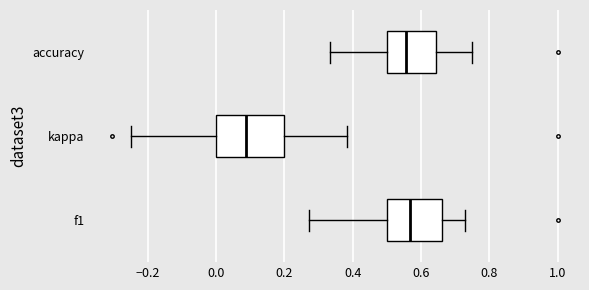

Where is the left edge of the box for kappa on the x-axis? The values are not printed on the chart, so give them approximately, as read against the axis.

0.00